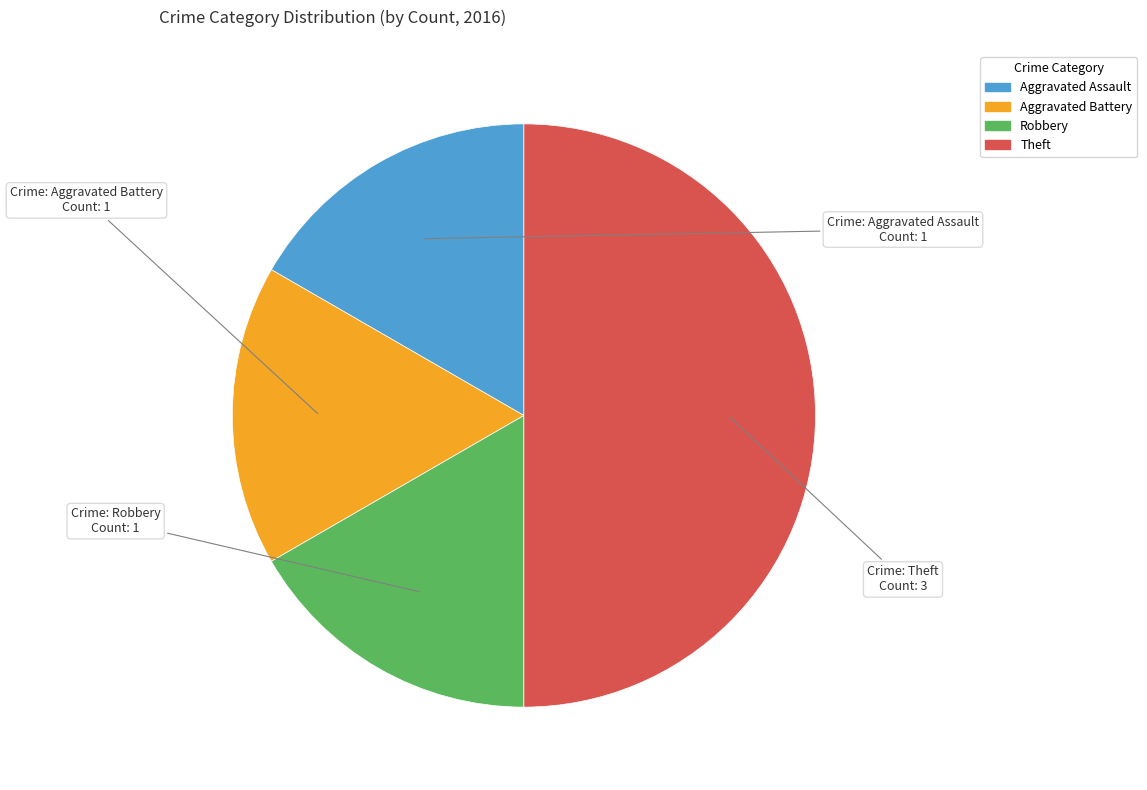

What is the largest slice in the pie chart?

Theft